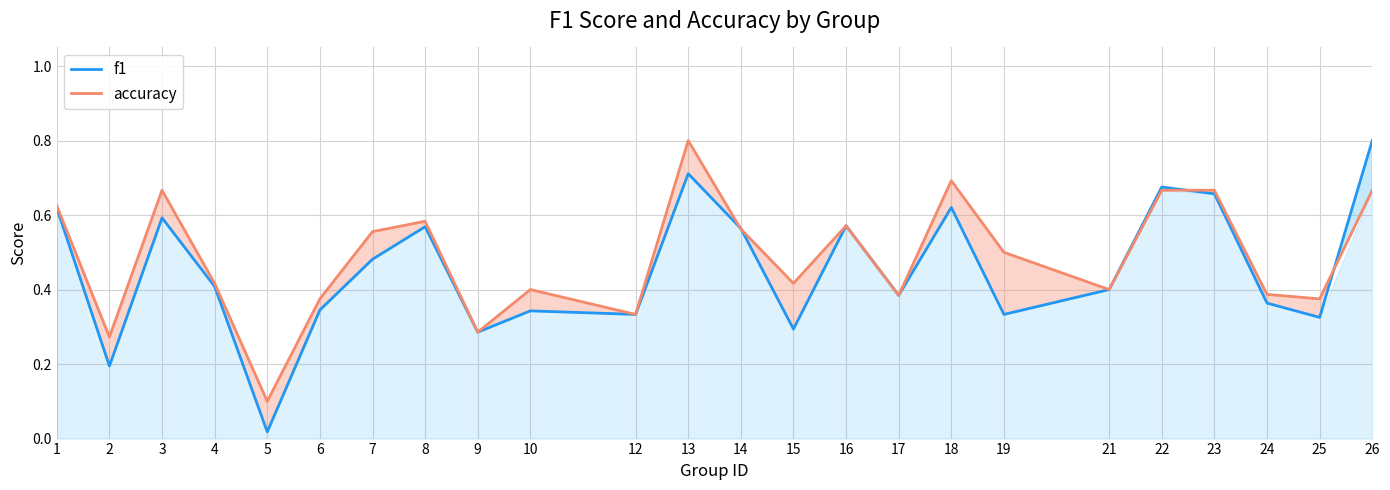

In accuracy, how many points are lower than both neighbors (excluding endpoints)?

8